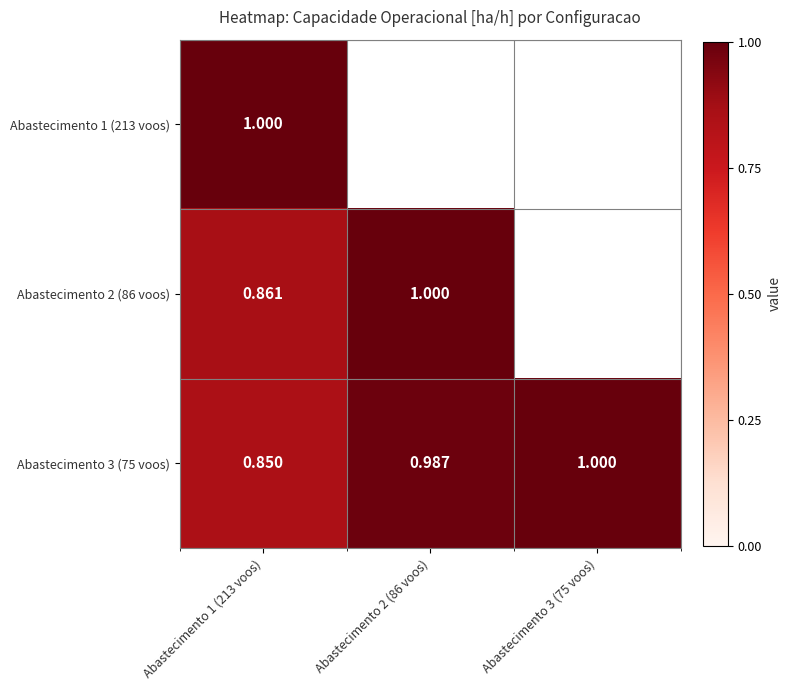

Is the value of Abastecimento 3 (75 voos) at Abastecimento 1 (213 voos) greater than the value of Abastecimento 1 (213 voos) at Abastecimento 1 (213 voos)?

No